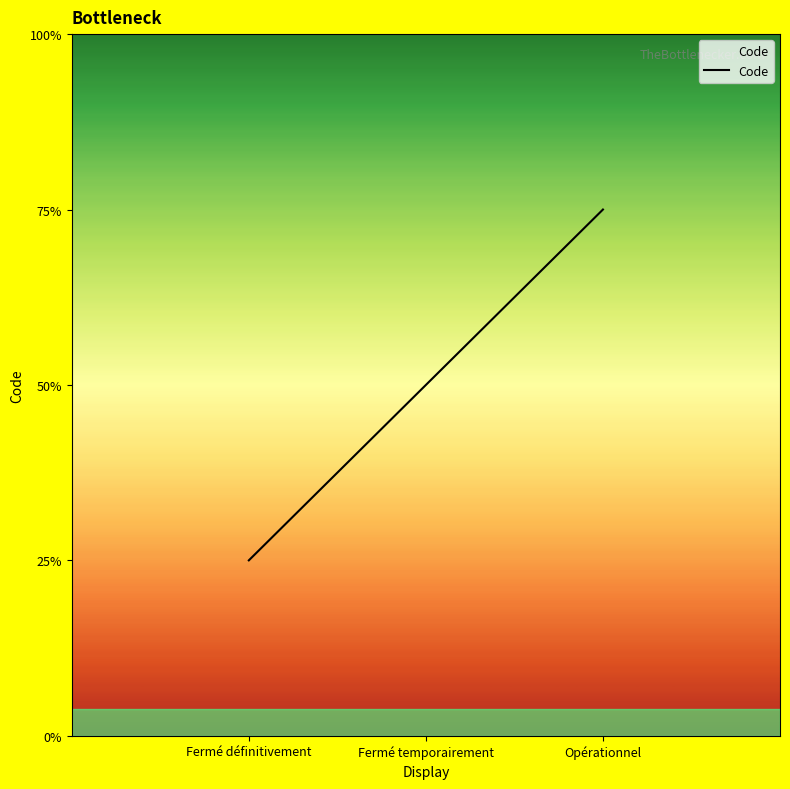

At which category does the chart reach its peak across all series?

Opérationnel